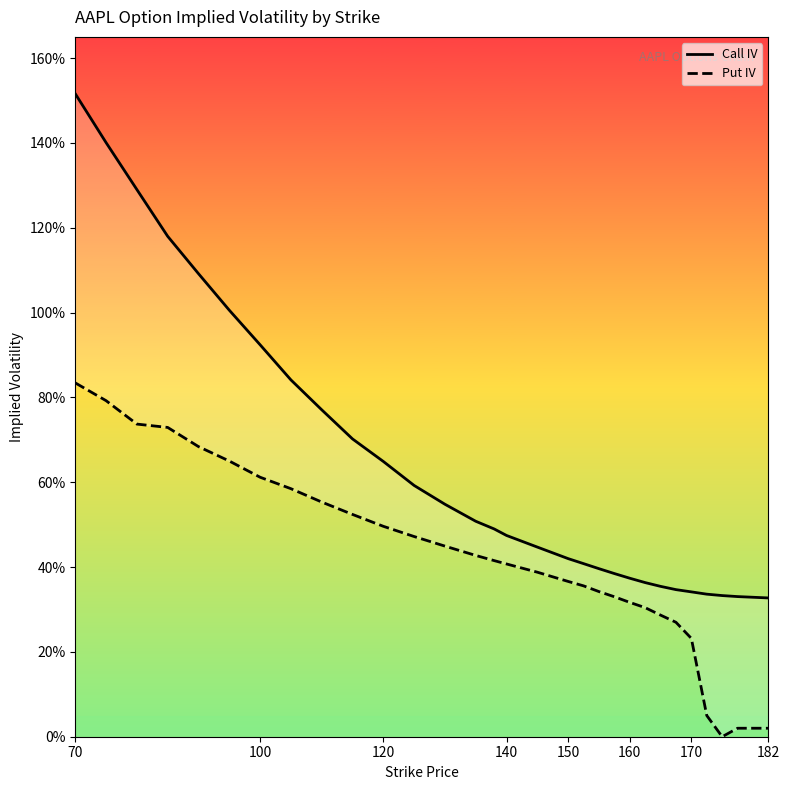

What are all the series names shown in the legend?

Call IV, Put IV